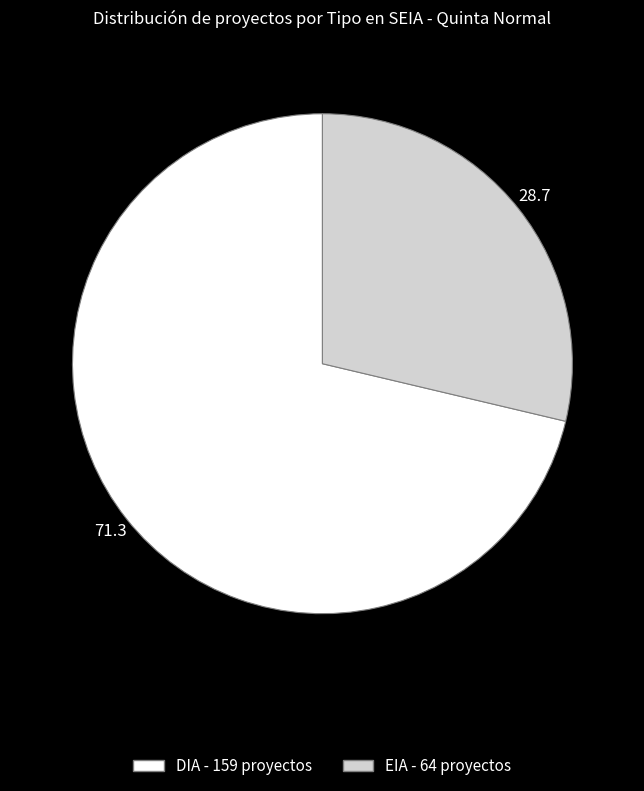

Rank the categories by value from highest to lowest.

DIA, EIA